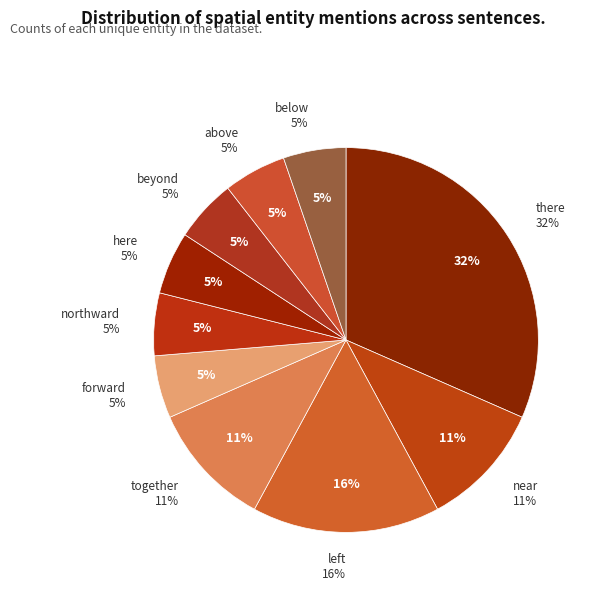

What is the largest slice in the pie chart?

there